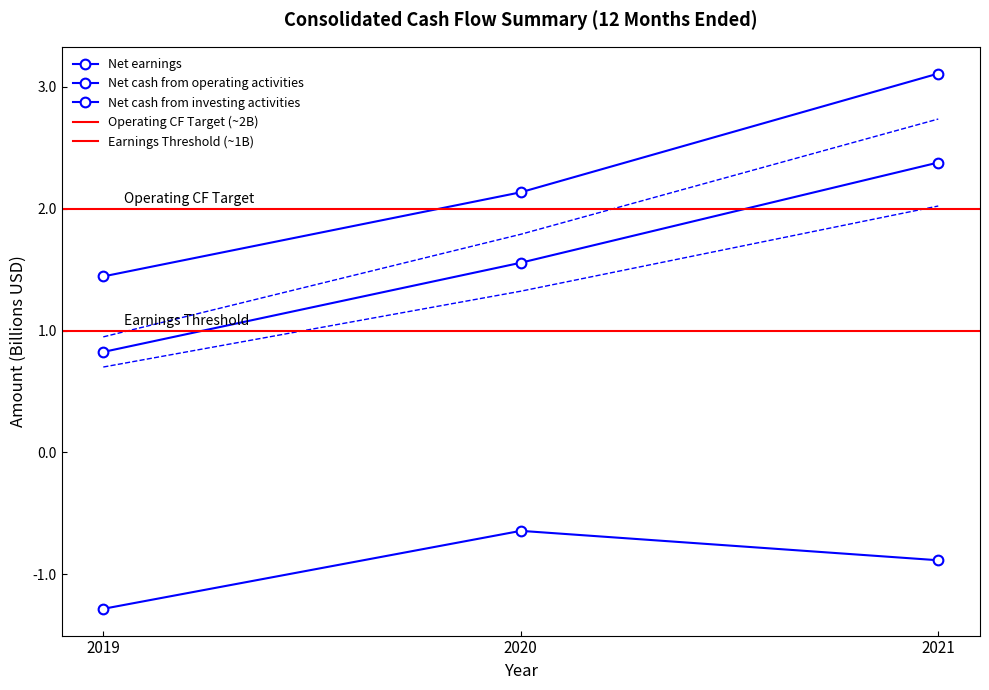

How many data points does each series have?

3